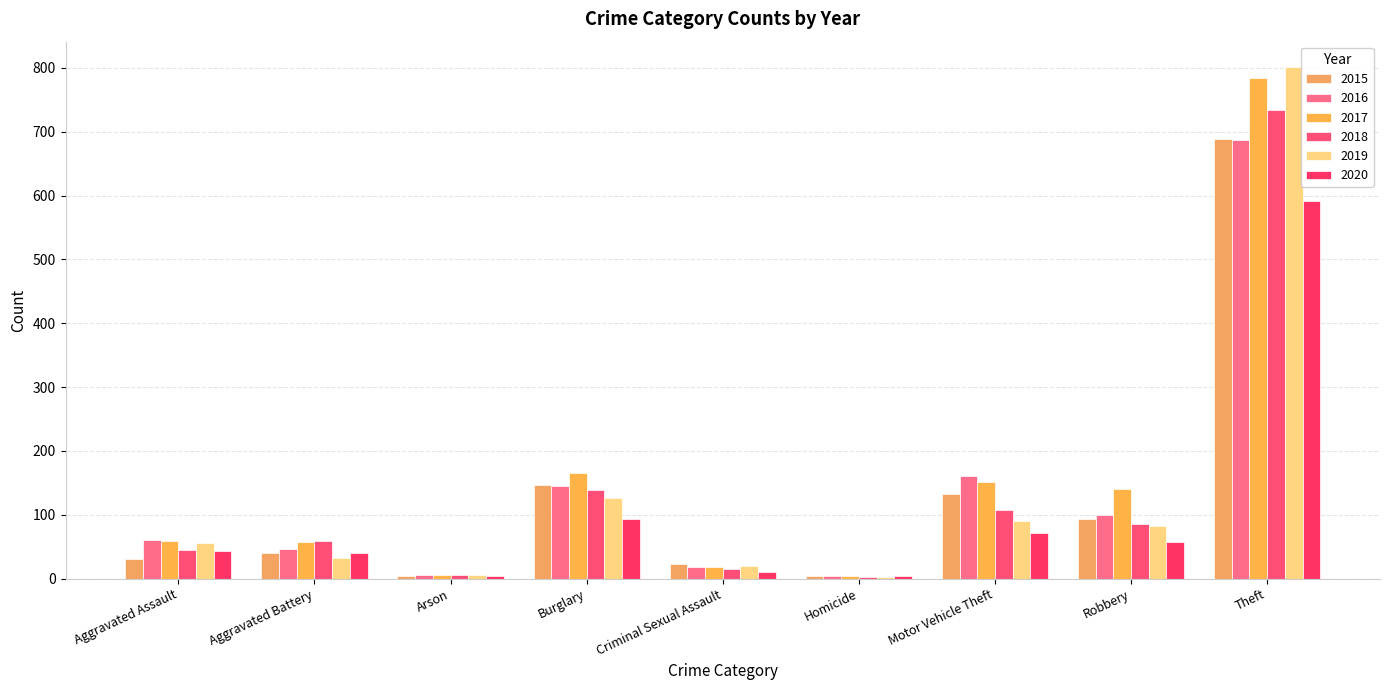

Are the bars grouped side by side (vs. stacked)?

Yes